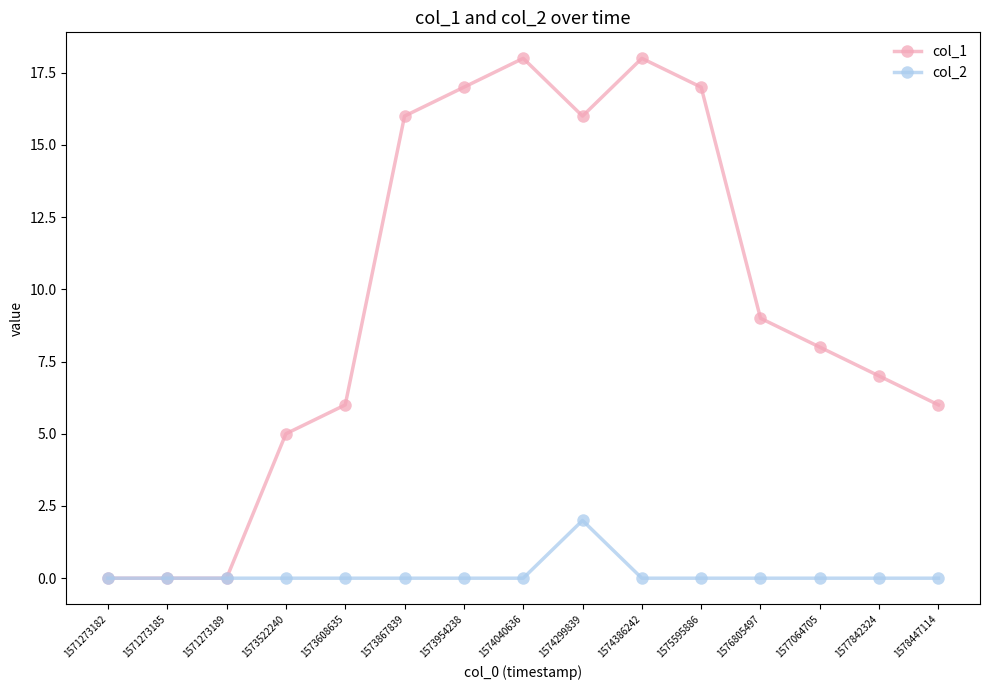

Is the value of col_1 at 1571273185 greater than the value of col_2 at 1574299839?

No